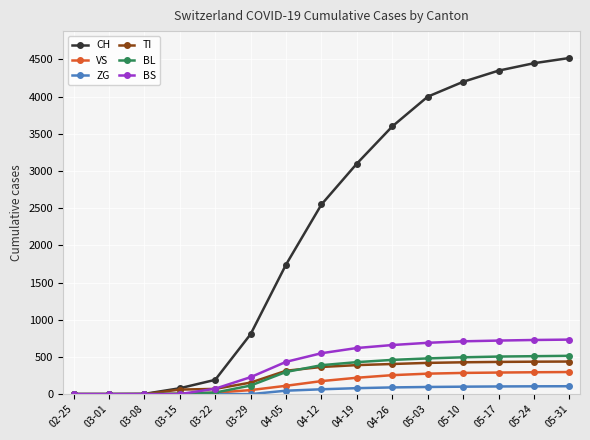

At how many categories does at least one series exceed 1344?

9